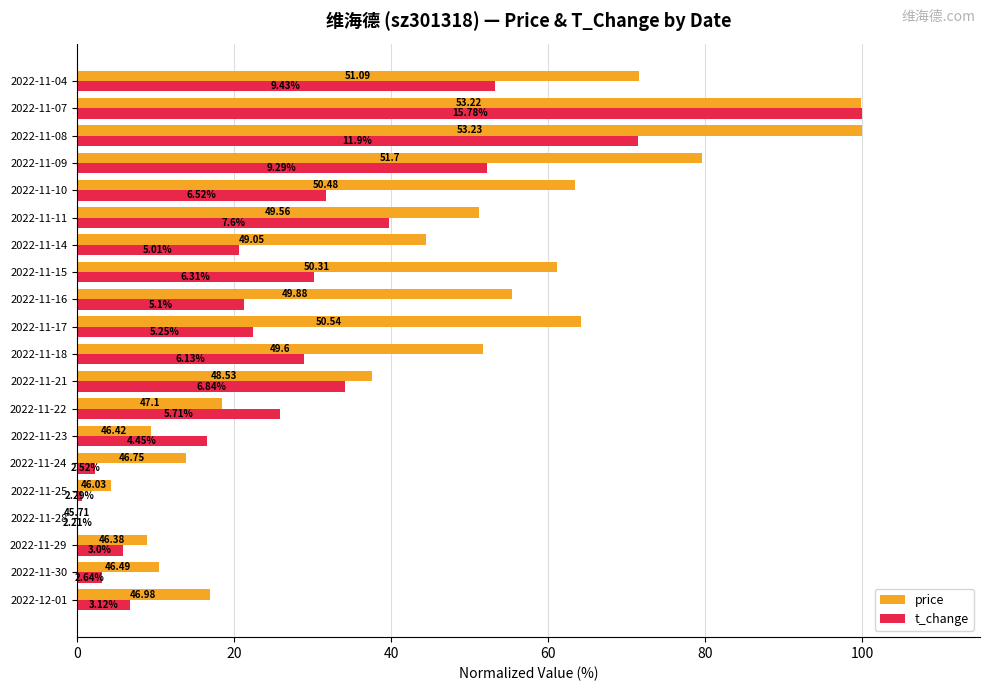

What are all the series names shown in the legend?

price, t_change